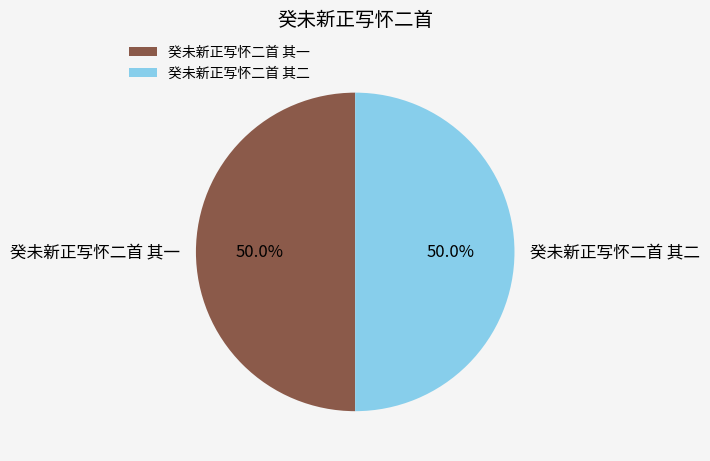

How many slices are in this pie chart?

2